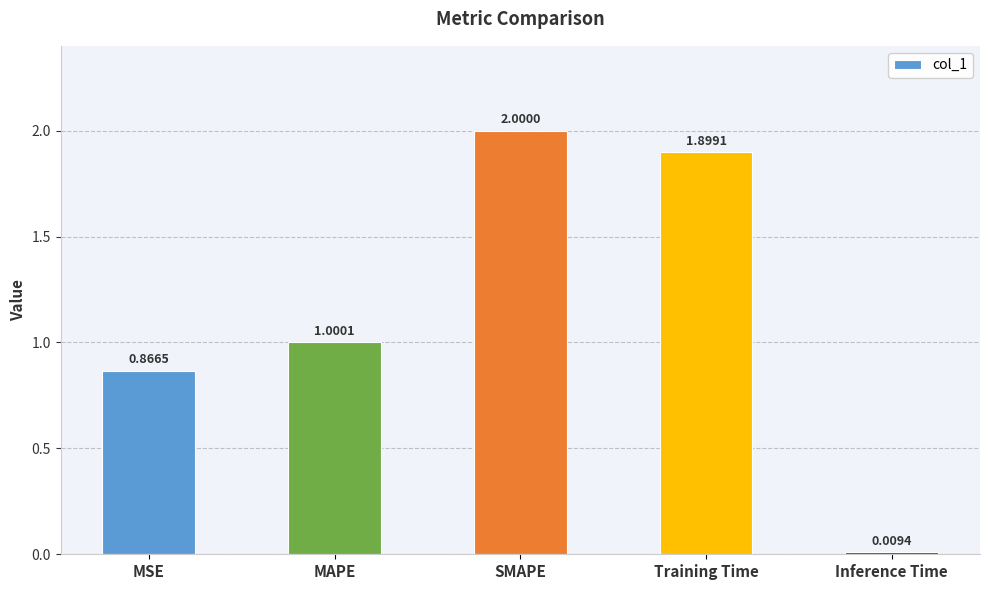

Approximately how many times larger is the value at MSE compared to SMAPE?

0.4